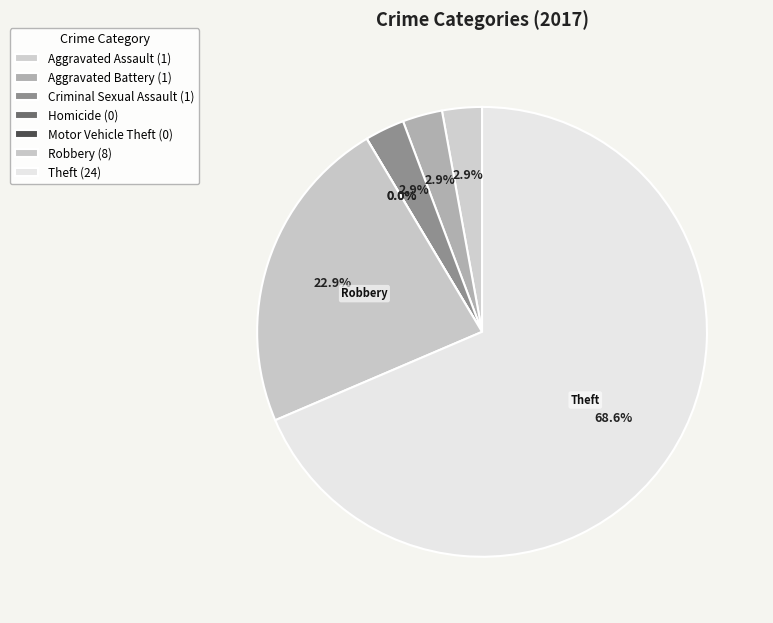

Which slice is the largest?

Theft